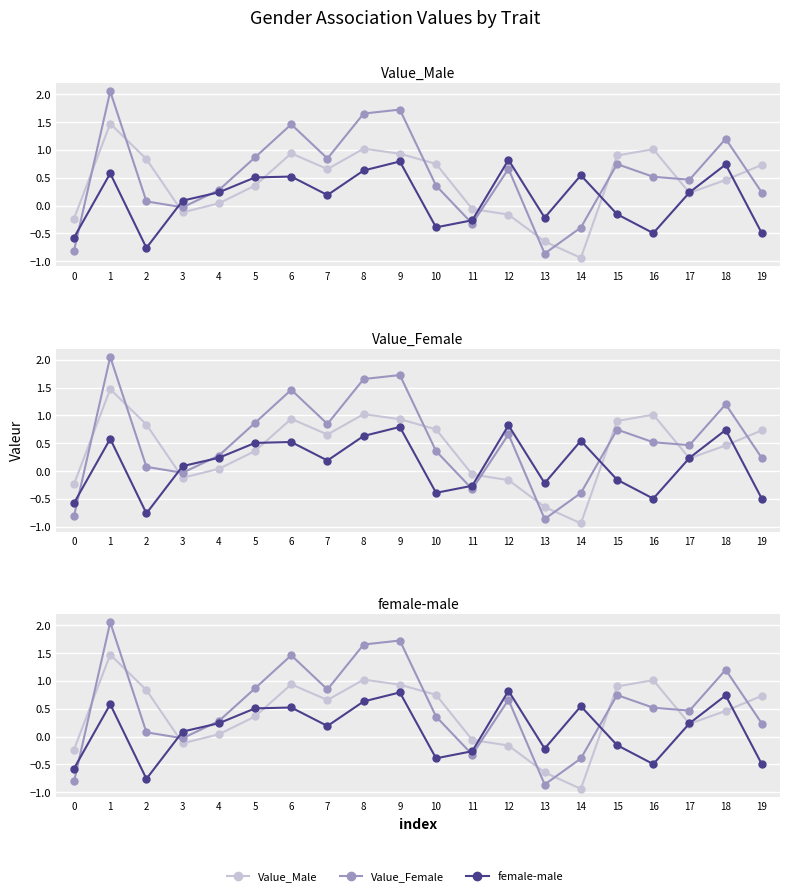

The female-male series shows 0.5 at 6. True or false?

True